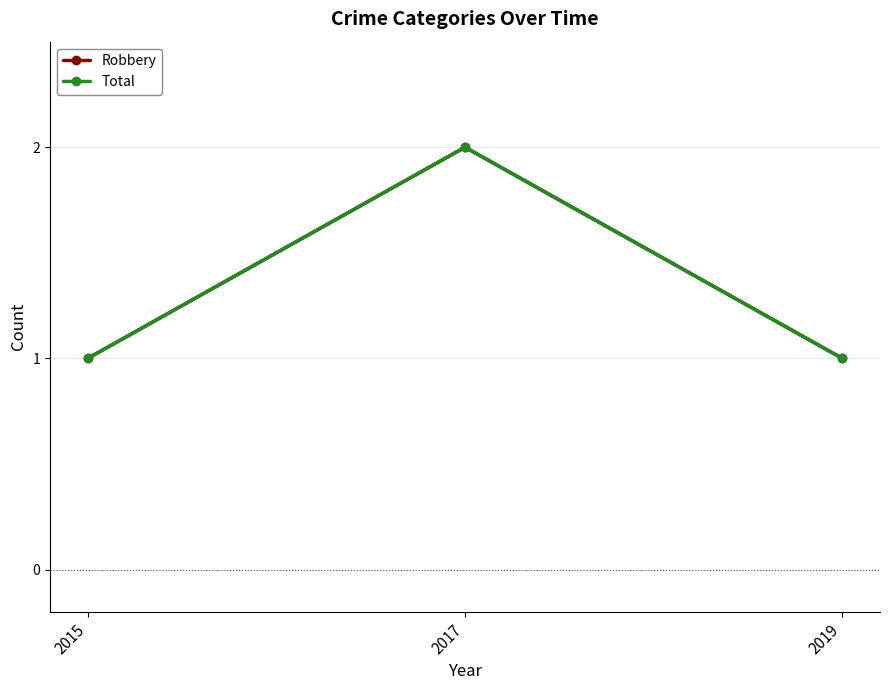

True or false: Total has a value of 1 at 2019.

True